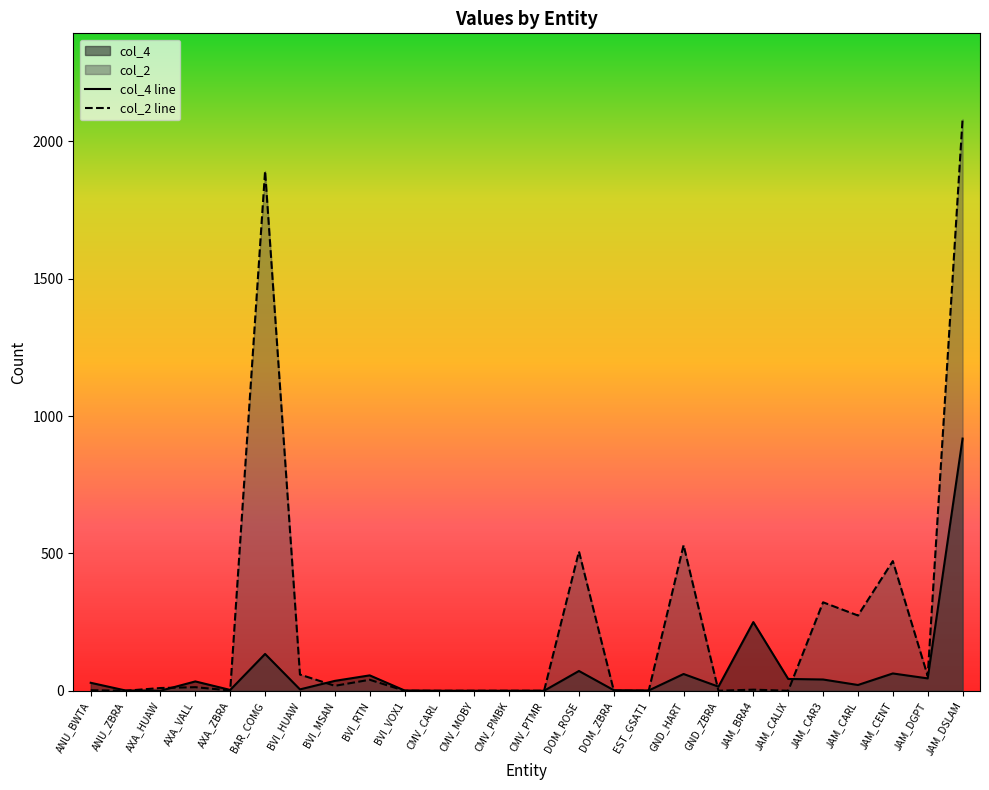

How many positive values does the col_2 series have?

16